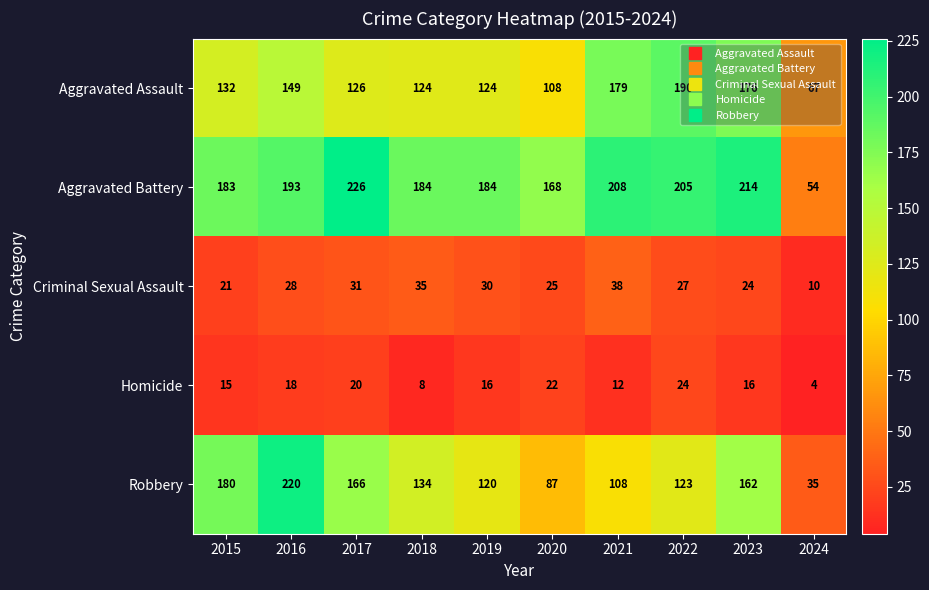

What is the total value across all series at 2021?

545